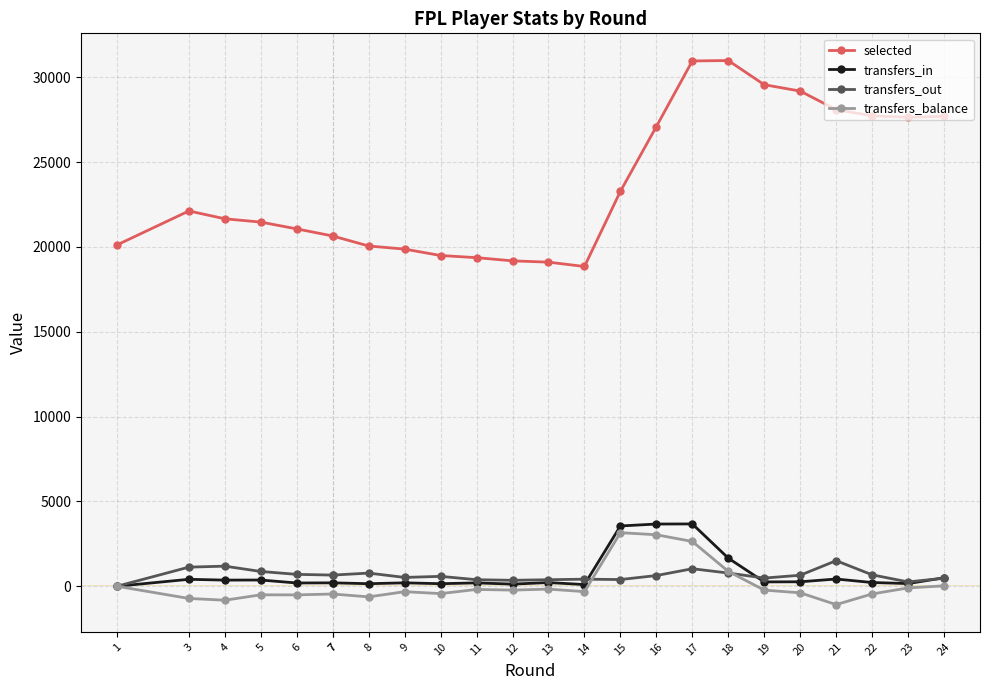

What is the average value of the transfers_out series?

646